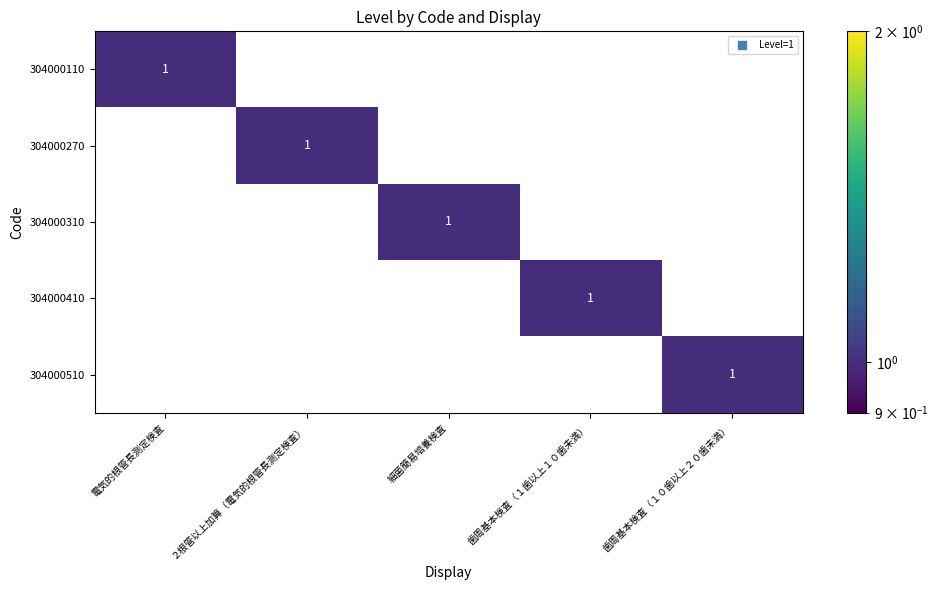

The 304000510 series shows -1 at 電気的根管長測定検査. True or false?

False